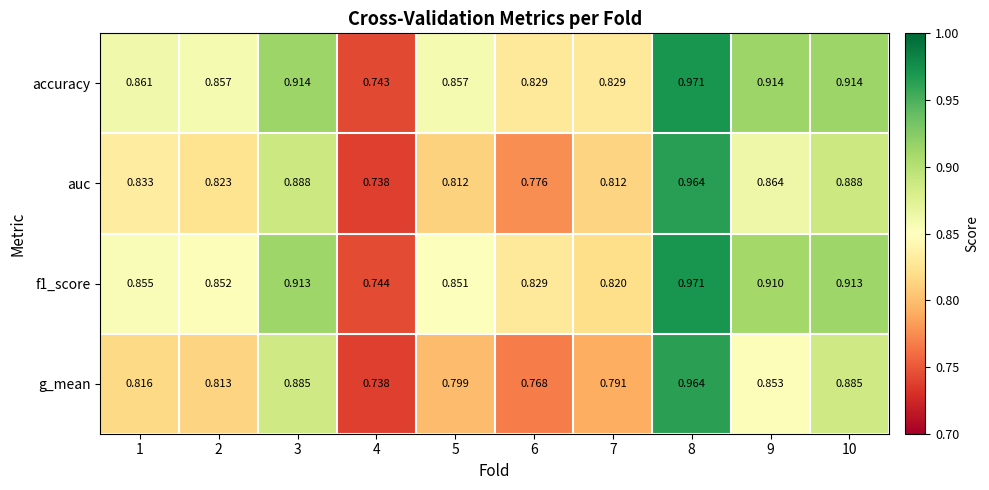

At which category is the sum across all series the highest?

8